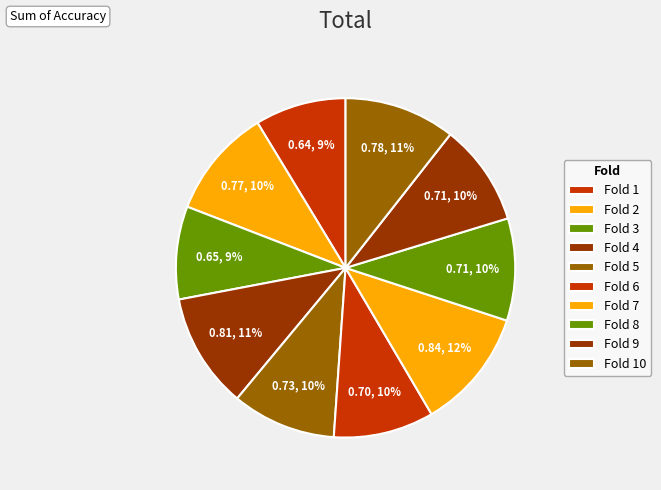

What portion of the pie excludes Fold 6?

90.4%